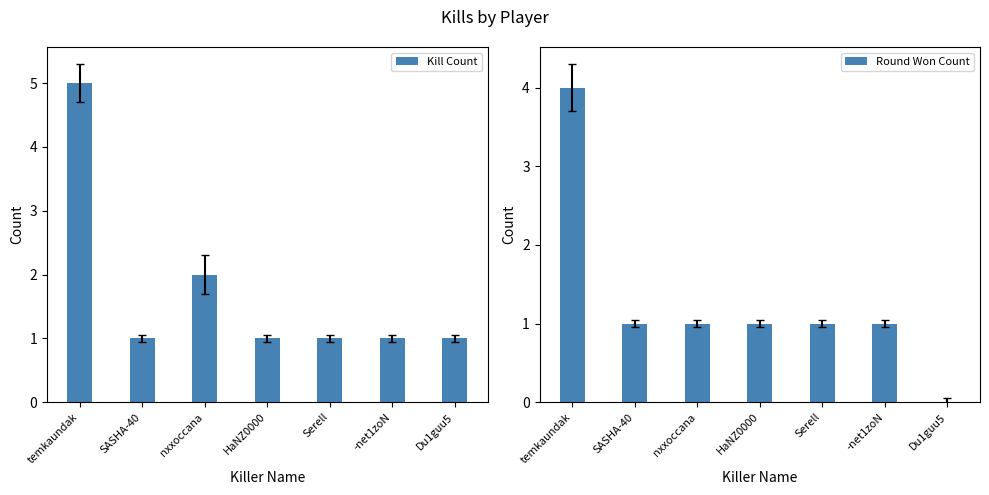

At how many categories does at least one series exceed 0?

7